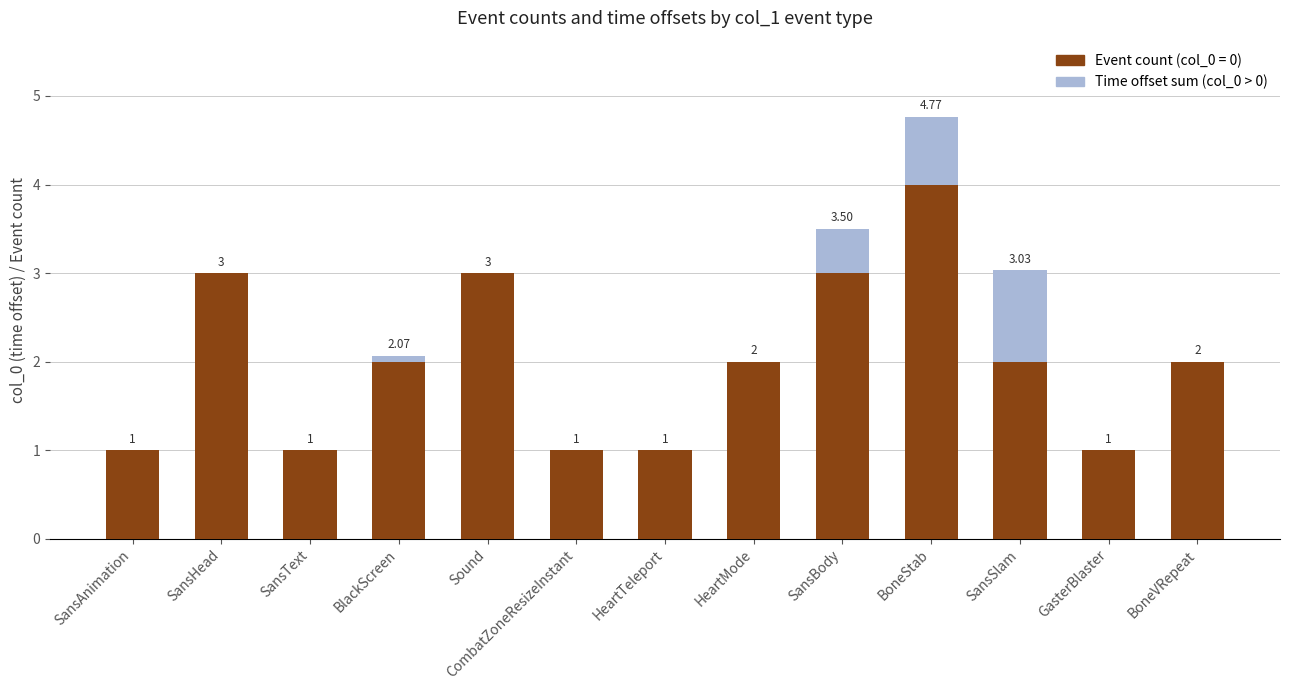

At which category is the sum across all series the highest?

BoneStab